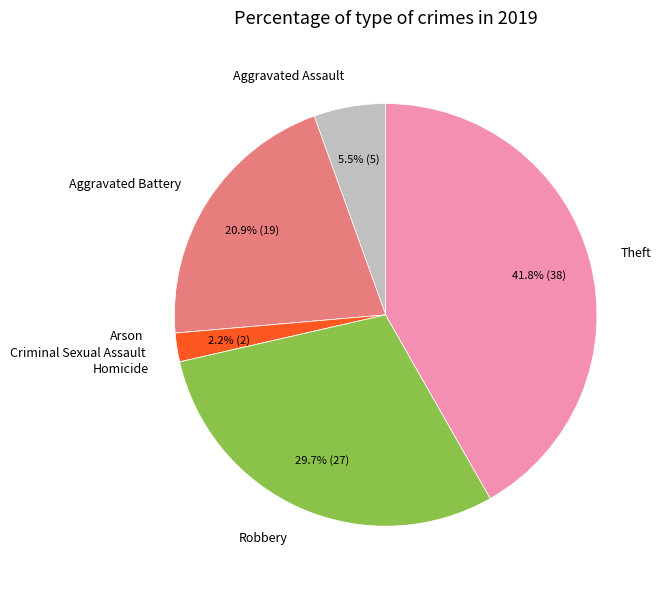

Is there a majority slice in this chart?

No